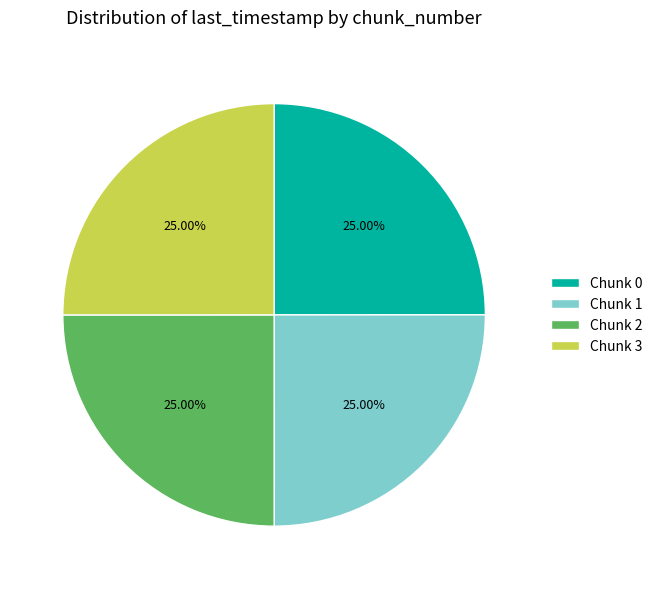

What is the ratio of the value at Chunk 2 to the value at Chunk 3?

1.0